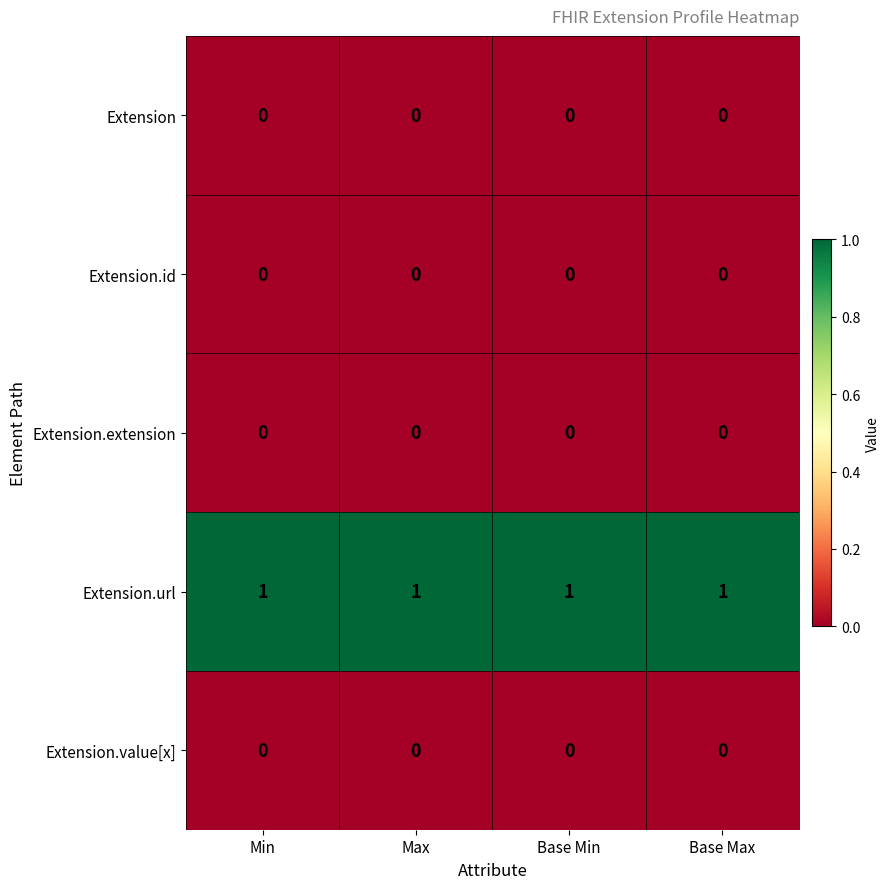

At how many categories does at least one series exceed 0?

4